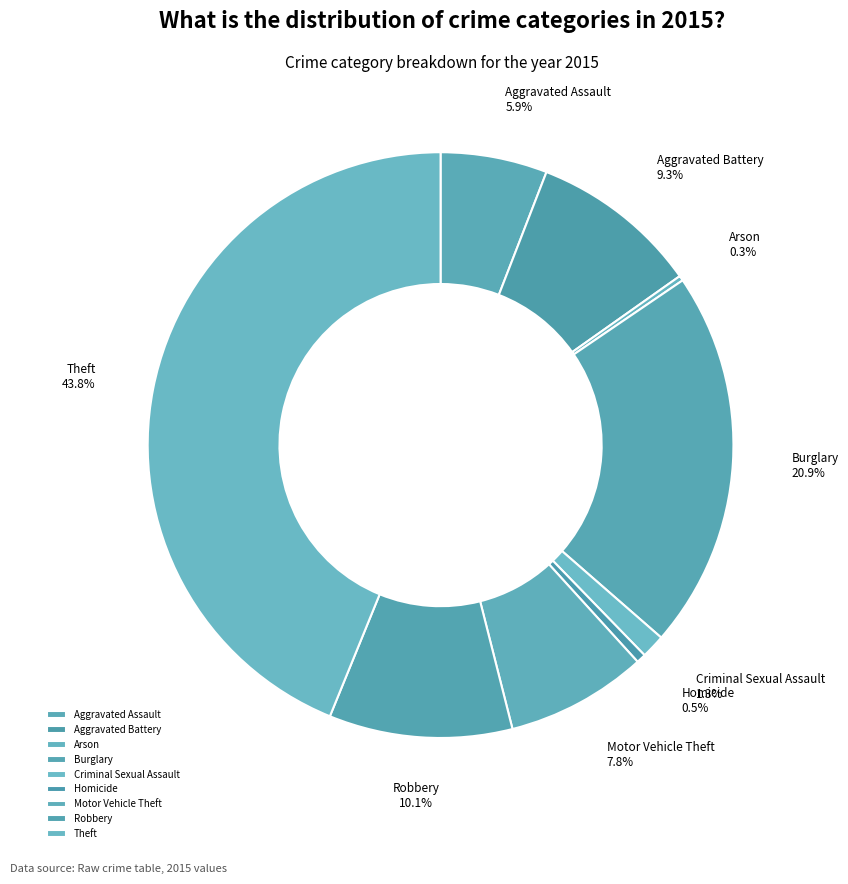

Which slice is the largest?

Theft